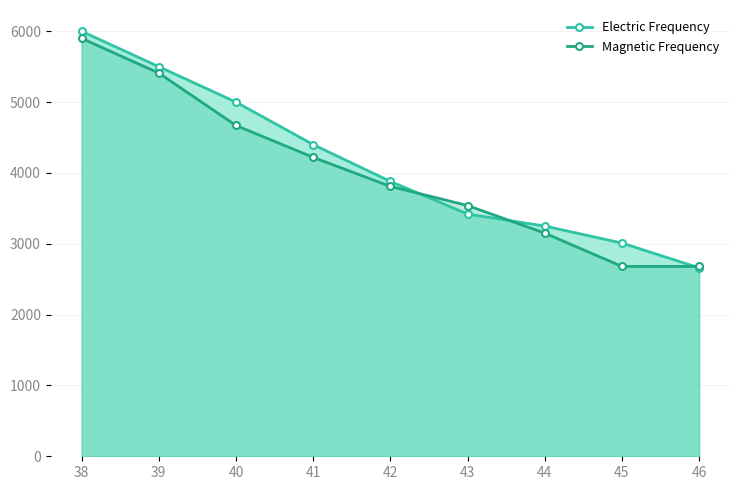

What is the sum of the Electric Frequency values at 40 and 38?

11000